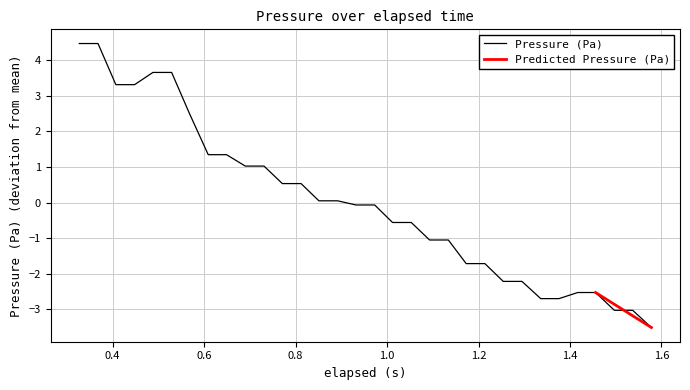

What is the highest value of the Pressure (Pa) series?

4.5